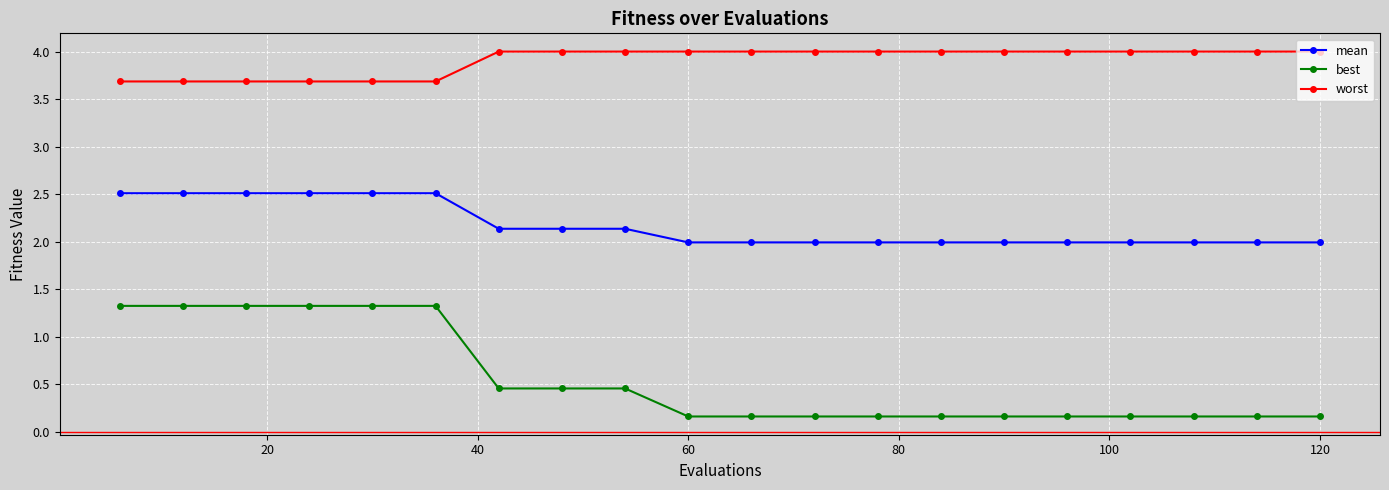

True or false: best and worst intersect in this chart.

False